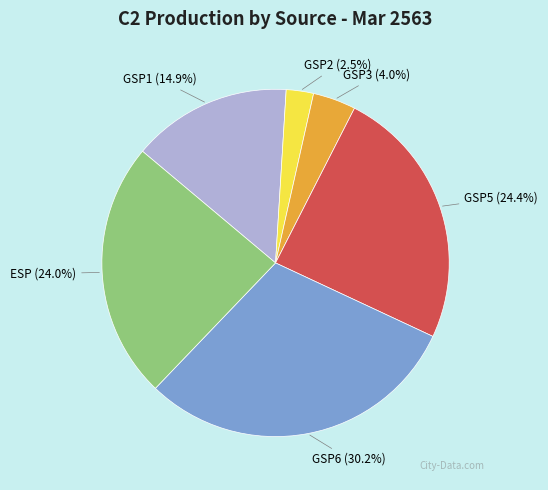

Does any single category account for the majority?

No